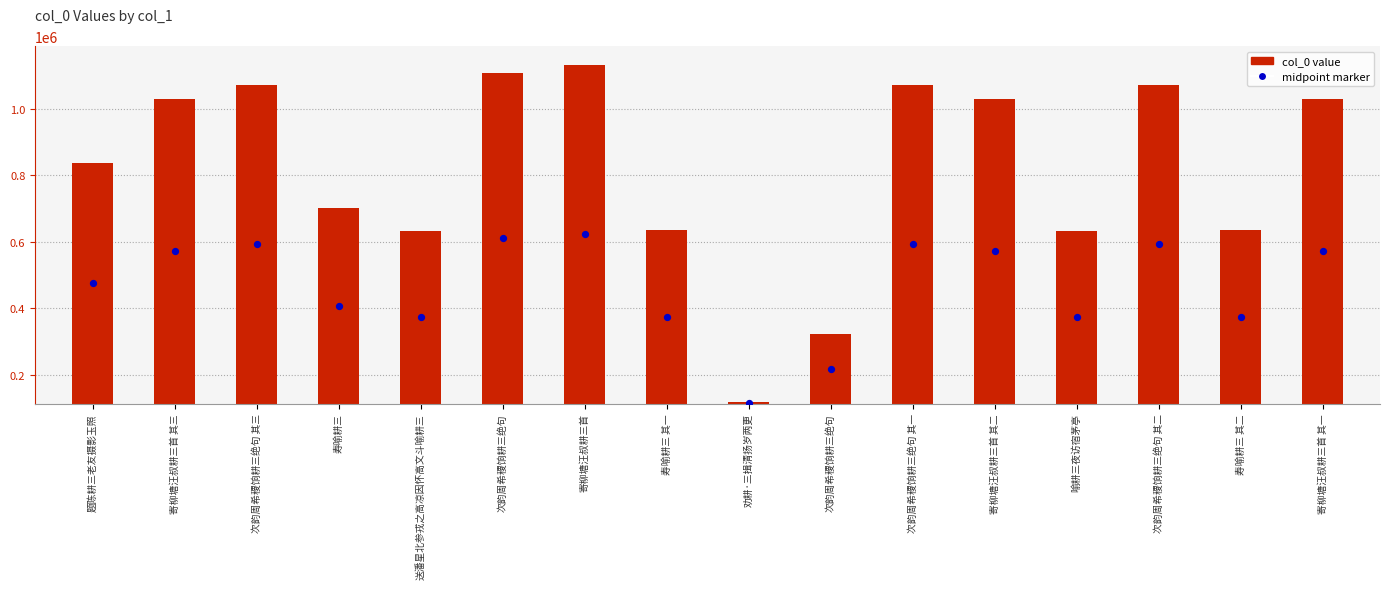

Which has a higher value, 寄柳塘汪叔耕三首 其一 or 次韵周希稷饷耕三绝句 其三?

次韵周希稷饷耕三绝句 其三